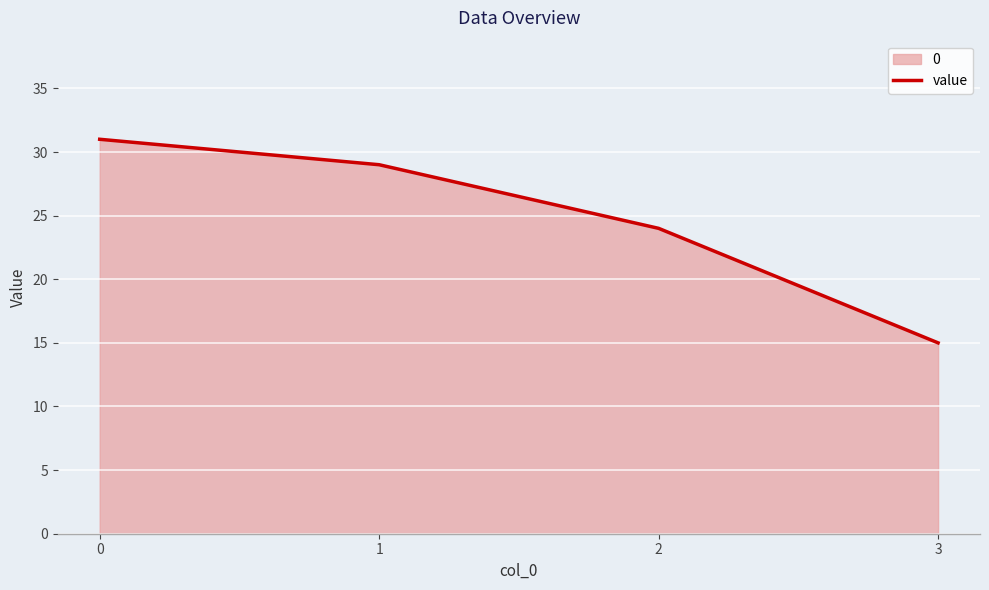

Rank the categories by value from lowest to highest.

3, 2, 1, 0